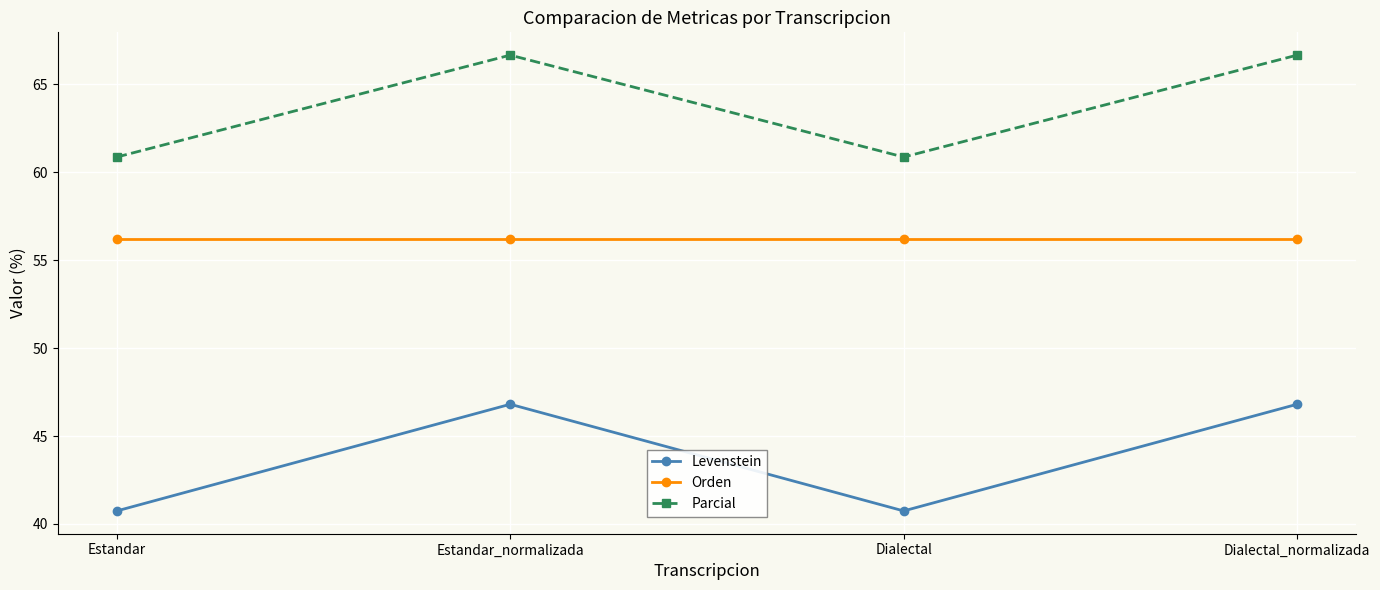

What is the highest value of the Levenstein series?

46.8